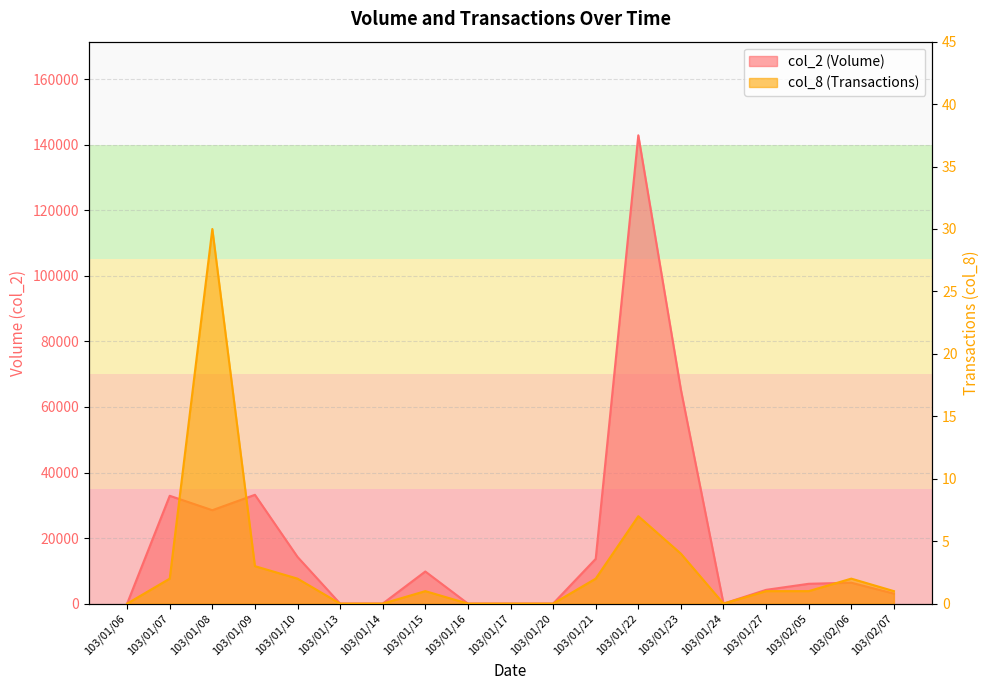

True or false: col_2 has more than 0 interior local peaks.

True